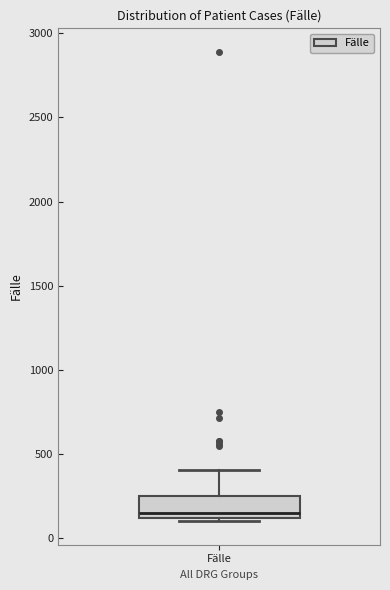

Read this box plot against the y-axis: the position of the median line, the range covered by the box, and the ends of both whiskers. The values are not printed on the chart, so give them approximately, as read against the axis.

median 150, box 100 to 250, whiskers 100 (just below the box's lower edge) to 400